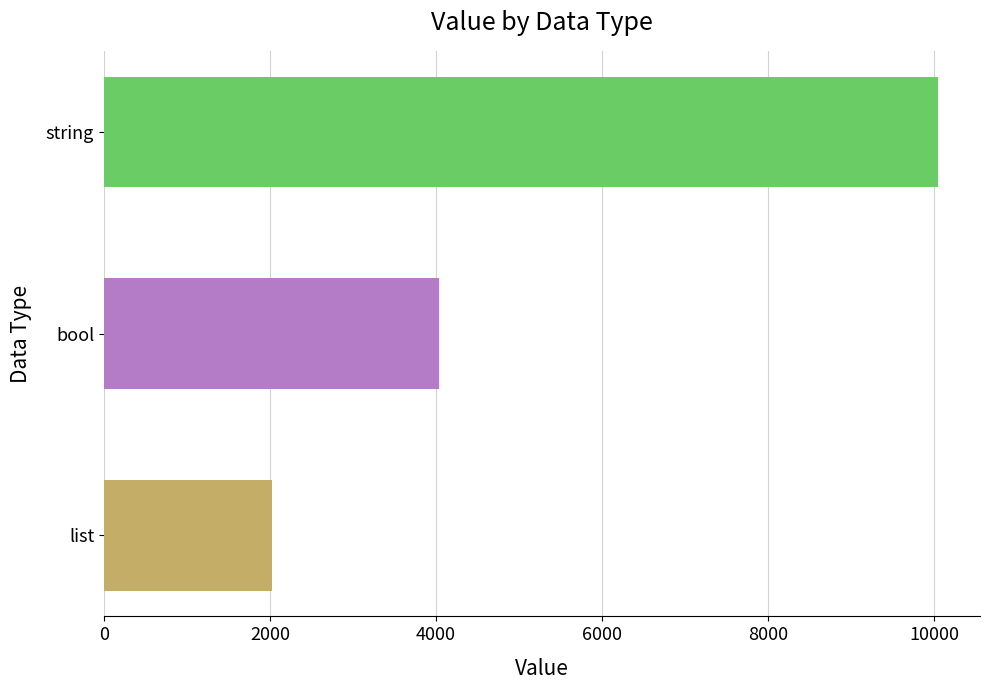

Which has a higher value, string or list?

string